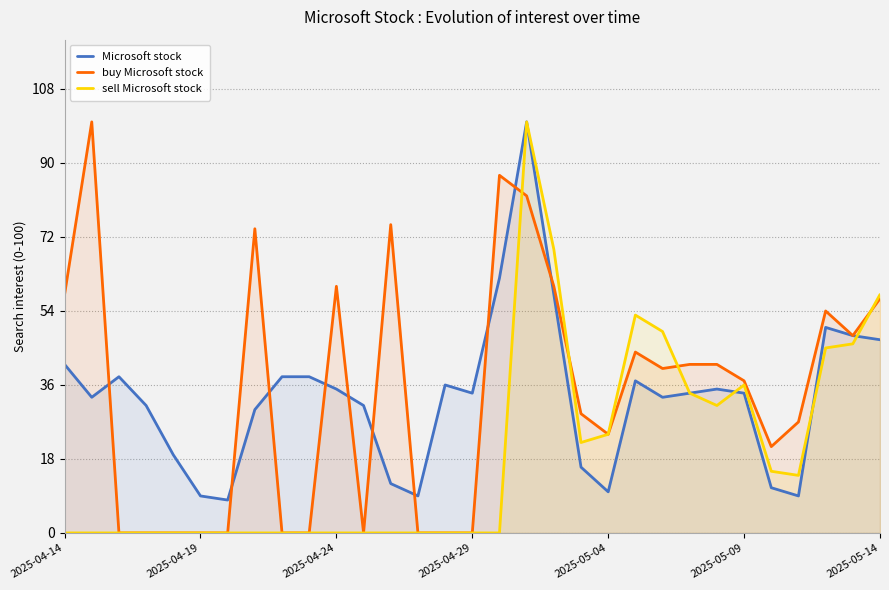

Does the chart display data point markers on the line(s)?

No